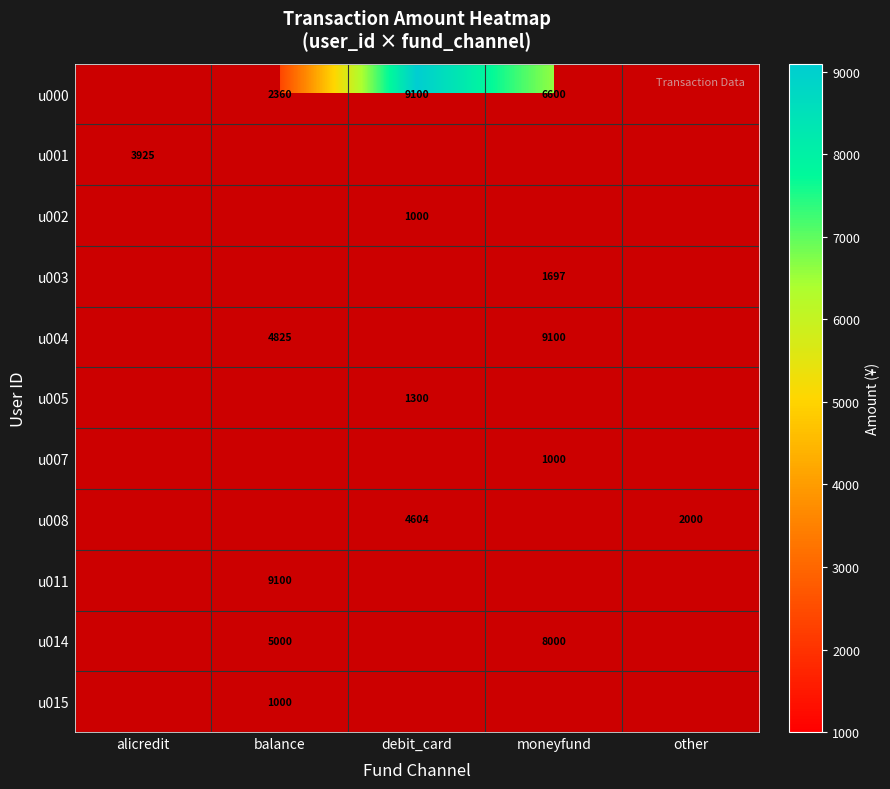

The u014 series shows 6772 at balance. True or false?

False